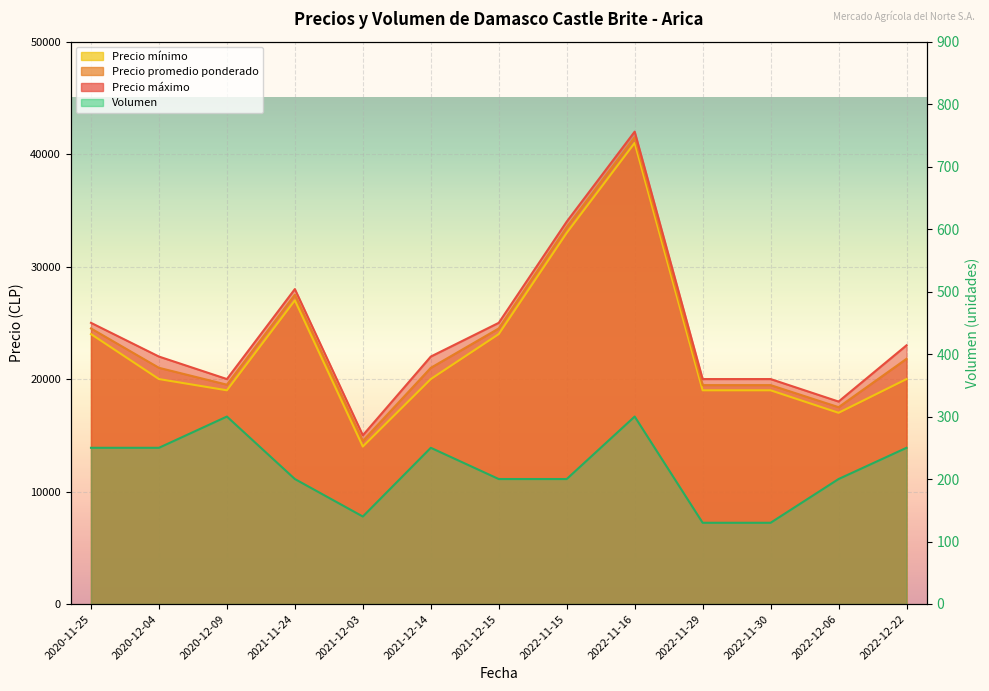

What is the value of the Precio promedio ponderado point at the 3rd from the left?

19500